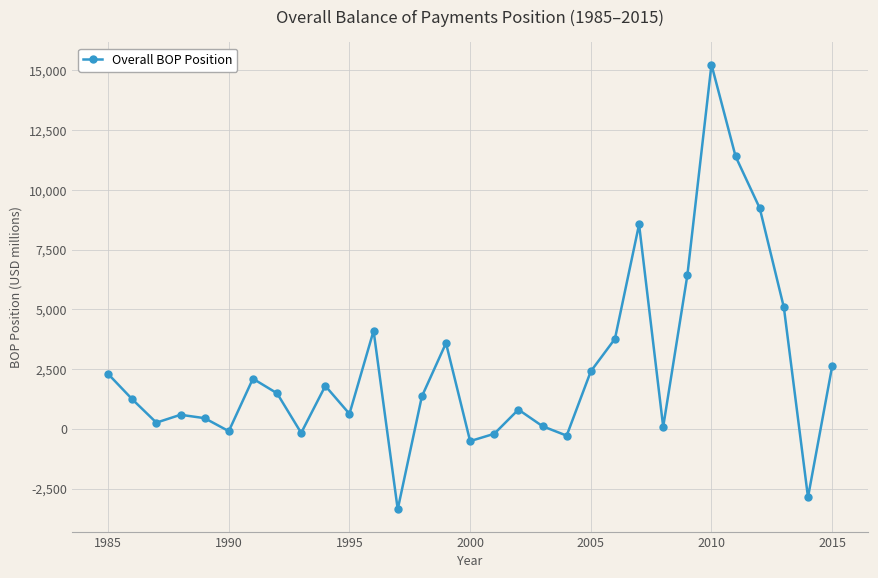

How many data points are less than 1359?

15